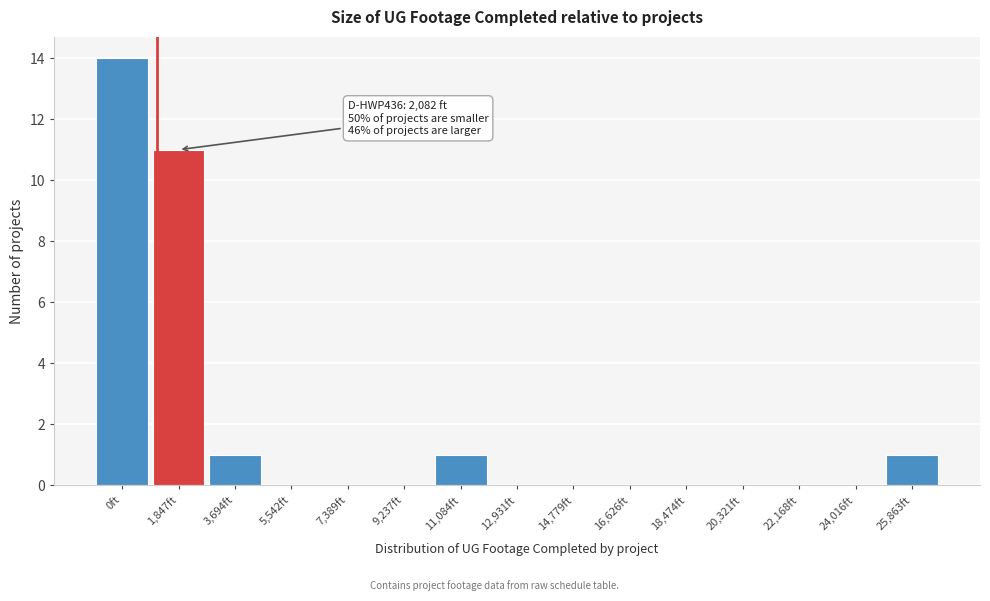

Reading right to left, transcribe all the data shown in this chart.

25,863ft=1	24,016ft=0	22,168ft=0	20,321ft=0	18,474ft=0	16,626ft=0	14,779ft=0	12,931ft=0	11,084ft=1	9,237ft=0	7,389ft=0	5,542ft=0	3,694ft=1	1,847ft=11	0ft=14